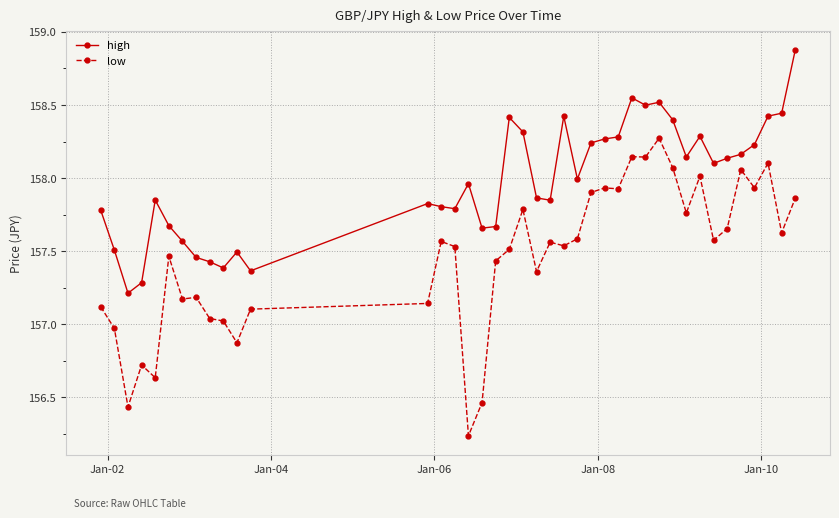

Rank the series by their average value, from highest to lowest.

high, low